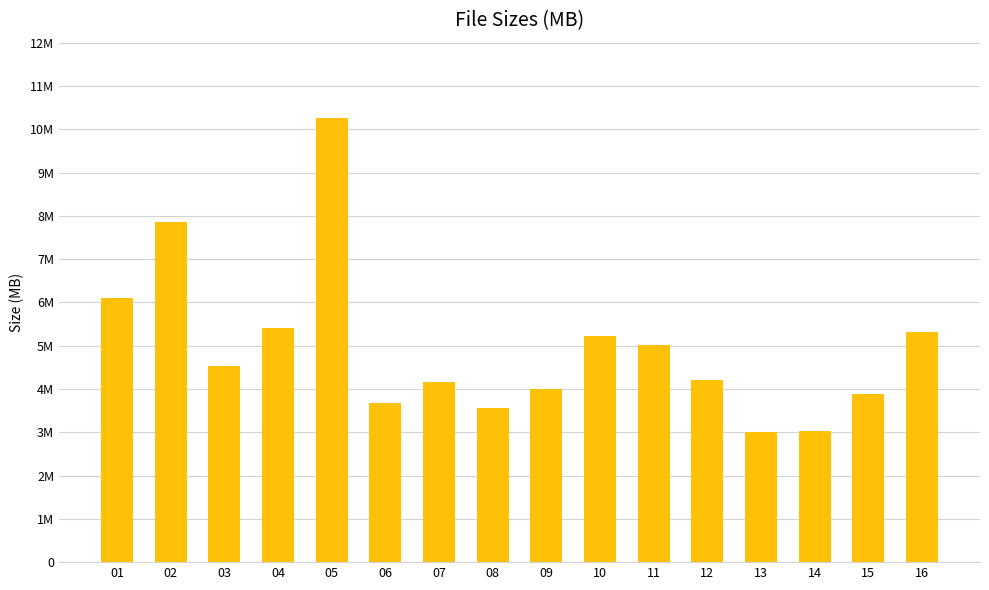

What is the value of the 12th bar from the left?

4.2